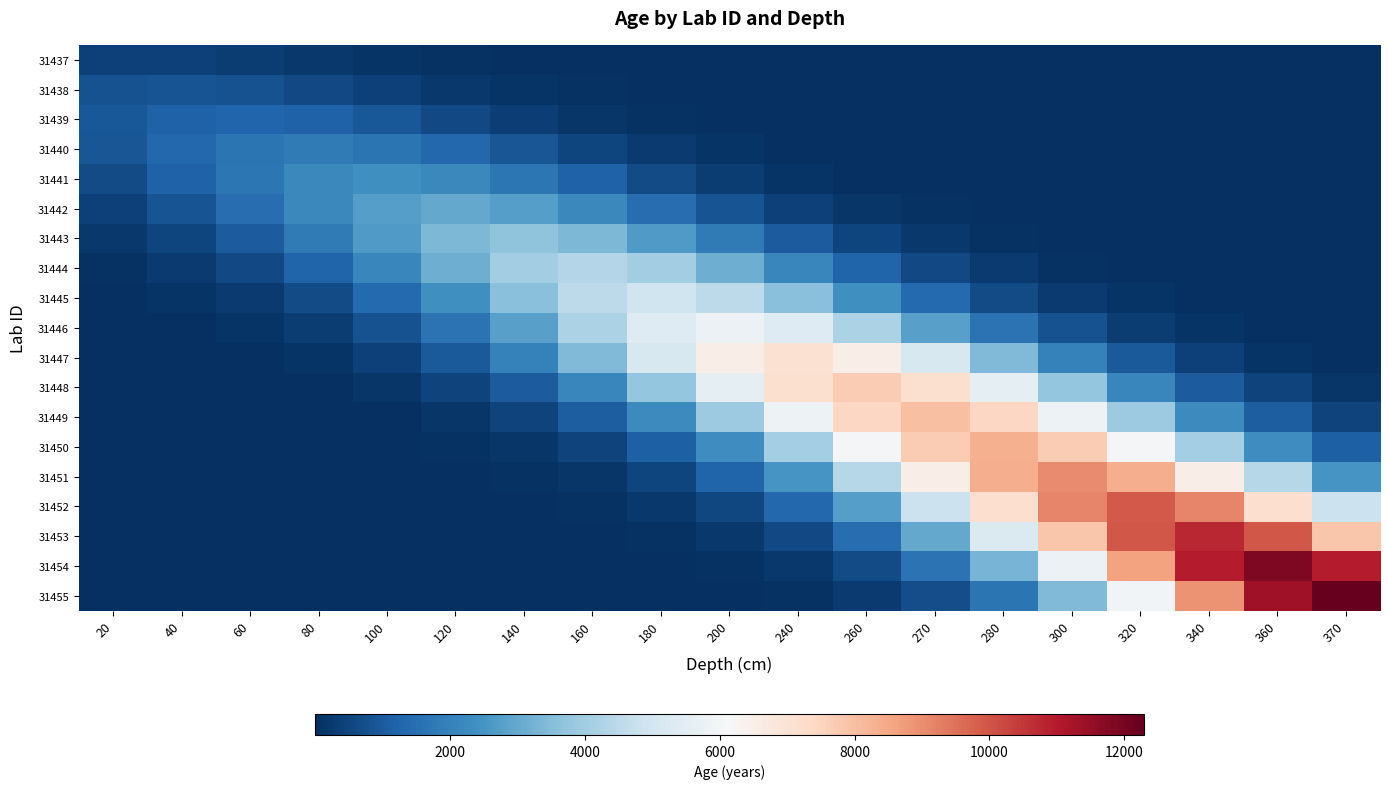

Reading left to right, list all the values displayed in this chart.

31437: 20=425.8	40=393.1	60=309.2	80=207.3	100=118.4	120=57.6	140=23.9	160=8.4	180=2.5	200=0.7	240=0.1	260=0.0	270=0.0	280=0.0	300=0.0	320=0.0	340=0.0	360=0.0	370=0.0
31438: 20=791.3	40=857.2	60=791.3	80=622.4	100=417.2	120=238.3	140=116.0	160=48.1	180=17.0	200=5.1	240=1.3	260=0.3	270=0.1	280=0.0	300=0.0	320=0.0	340=0.0	360=0.0	370=0.0
31439: 20=923.5	40=1174.1	60=1271.8	80=1174.1	100=923.5	120=619.1	140=353.6	160=172.1	180=71.4	200=25.2	240=7.6	260=2.0	270=0.4	280=0.1	300=0.0	320=0.0	340=0.0	360=0.0	370=0.0
31440: 20=878.7	40=1310.9	60=1666.5	80=1805.3	100=1666.5	120=1310.9	140=878.7	160=501.9	180=244.3	200=101.3	240=35.8	260=10.8	270=2.8	280=0.6	300=0.1	320=0.0	340=0.0	360=0.0	370=0.0
31441: 20=659.9	40=1155.2	60=1723.4	80=2190.8	100=2373.3	120=2190.8	140=1723.4	160=1155.2	180=659.9	200=321.2	240=133.2	260=47.1	270=14.2	280=3.6	300=0.8	320=0.1	340=0.0	360=0.0	370=0.0
31442: 20=406.8	40=835.7	60=1463.0	80=2182.6	100=2774.6	120=3005.7	140=2774.6	160=2182.6	180=1463.0	200=835.7	240=406.8	260=168.7	270=59.6	280=18.0	300=4.6	320=1.0	340=0.2	360=0.0	370=0.0
31443: 20=205.9	40=496.4	60=1019.9	80=1785.4	100=2663.6	120=3386.1	140=3668.1	160=3386.1	180=2663.6	200=1785.4	240=1019.9	260=496.4	270=205.9	280=72.8	300=21.9	320=5.6	340=1.2	360=0.2	370=0.0
31444: 20=86.2	40=243.8	60=587.8	80=1207.5	100=2114.0	120=3153.7	140=4009.2	160=4343.1	180=4009.2	200=3153.7	240=2114.0	260=1207.5	270=587.8	280=243.8	300=86.2	320=26.0	340=6.7	360=1.5	370=0.3
31445: 20=29.3	40=97.2	60=274.9	80=662.7	100=1361.4	120=2383.4	140=3555.6	160=4520.1	180=4896.6	200=4520.1	240=3555.6	260=2383.4	270=1361.4	280=662.7	300=274.9	320=97.2	340=29.3	360=7.5	370=1.6
31446: 20=8.9	40=34.5	60=114.5	80=324.1	100=781.3	120=1605.1	140=2810.0	160=4192.0	180=5329.1	200=5773.0	240=5329.1	260=4192.0	270=2810.0	280=1605.1	300=781.3	320=324.1	340=114.5	360=34.5	370=8.9
31447: 20=2.4	40=10.9	60=42.4	80=140.8	100=398.4	120=960.5	140=1973.2	160=3454.5	180=5153.5	200=6551.4	240=7097.0	260=6551.4	270=5153.5	280=3454.5	300=1973.2	320=960.5	340=398.4	360=140.8	370=42.4
31448: 20=0.5	40=2.6	60=11.9	80=46.2	100=153.3	120=433.8	140=1045.7	160=2148.4	180=3761.2	200=5611.0	240=7133.0	260=7727.1	270=7133.0	280=5611.0	300=3761.2	320=2148.4	340=1045.7	360=433.8	370=153.3
31449: 20=0.1	40=0.5	60=2.7	80=12.3	100=47.9	120=159.0	140=449.9	160=1084.7	180=2228.4	200=3901.1	240=5819.8	260=7398.4	270=8014.6	280=7398.4	300=5819.8	320=3901.1	340=2228.4	360=1084.7	370=449.9
31450: 20=0.0	40=0.1	60=0.5	80=2.8	100=12.8	120=49.8	140=165.4	160=468.0	180=1128.3	200=2318.0	240=4058.1	260=6054.0	270=7696.2	280=8337.2	300=7696.2	320=6054.0	340=4058.1	360=2318.0	370=1128.3
31451: 20=0.0	40=0.0	60=0.1	80=0.6	100=3.0	120=13.9	140=54.1	160=179.6	180=508.0	200=1224.7	240=2516.2	260=4405.0	270=6571.4	280=8353.9	300=9049.7	320=8353.9	340=6571.4	360=4405.0	370=2516.2
31452: 20=0.0	40=0.0	60=0.0	80=0.1	100=0.6	120=3.3	140=15.2	160=59.2	180=196.4	200=555.6	240=1339.5	260=2752.0	270=4817.9	280=7187.4	300=9137.0	320=9898.0	340=9137.0	360=7187.4	370=4817.9
31453: 20=0.0	40=0.0	60=0.0	80=0.0	100=0.1	120=0.7	140=3.6	160=16.6	180=64.5	200=214.2	240=606.0	260=1461.0	270=3001.6	280=5254.8	300=7839.2	320=9965.5	340=10795.5	360=9965.5	370=7839.2
31454: 20=0.0	40=0.0	60=0.0	80=0.0	100=0.0	120=0.1	140=0.7	160=4.0	180=18.2	200=70.9	240=235.5	260=666.4	270=1606.6	280=3300.7	300=5778.5	320=8620.5	340=10958.8	360=11871.6	370=10958.8
31455: 20=0.0	40=0.0	60=0.0	80=0.0	100=0.0	120=0.0	140=0.1	160=0.8	180=4.1	200=18.8	240=73.4	260=243.8	270=689.7	280=1662.8	300=3416.1	320=5980.5	340=8921.9	360=11341.9	370=12286.6